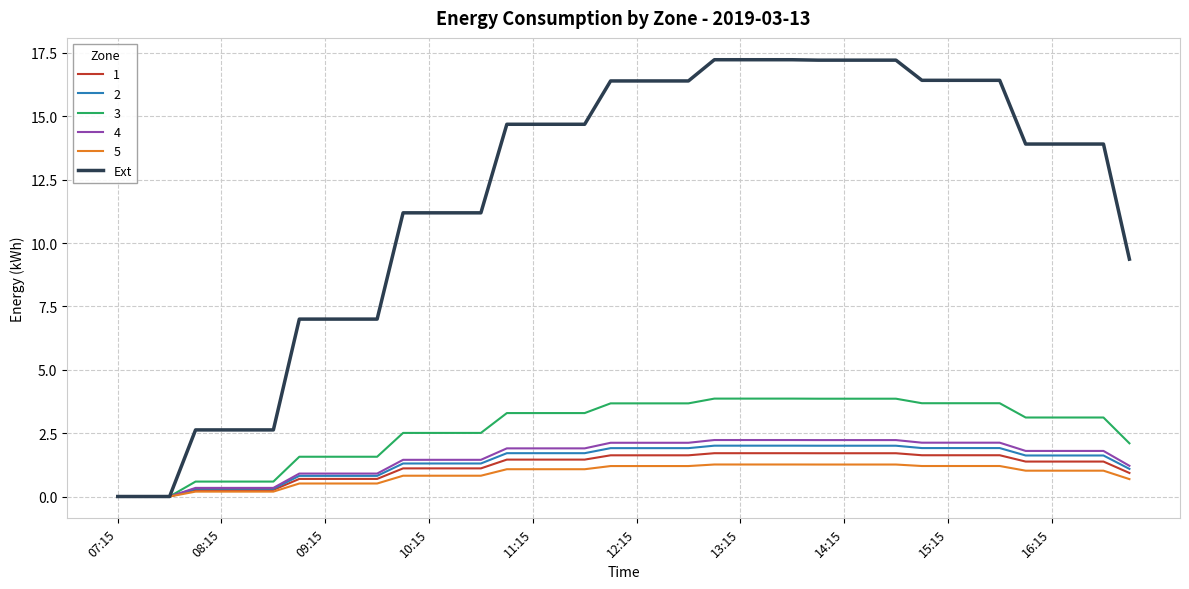

What is the highest value of the 5 series?

1.3